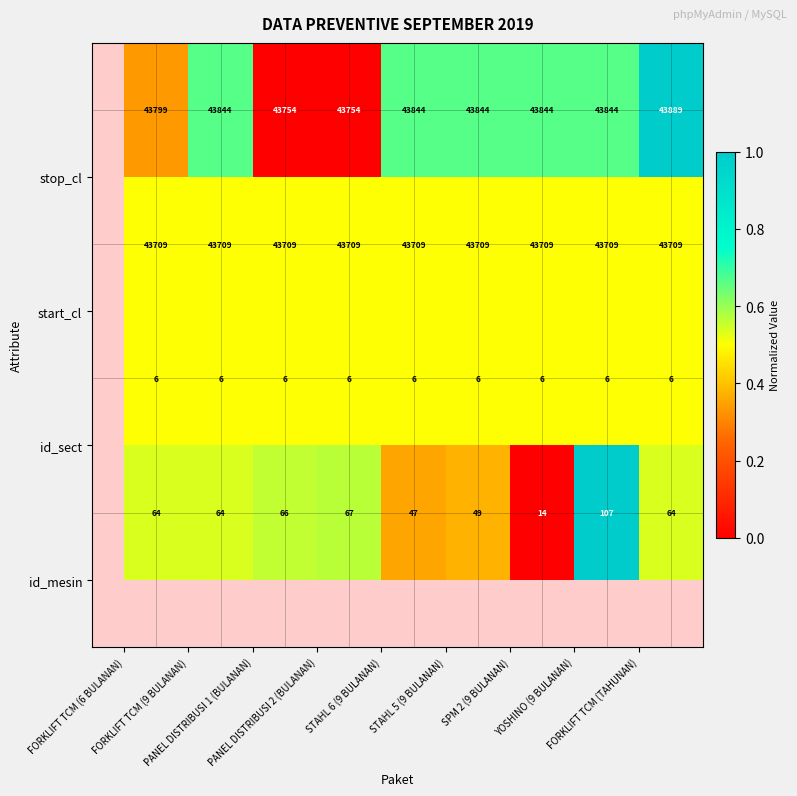

What is the greatest value displayed?

43889